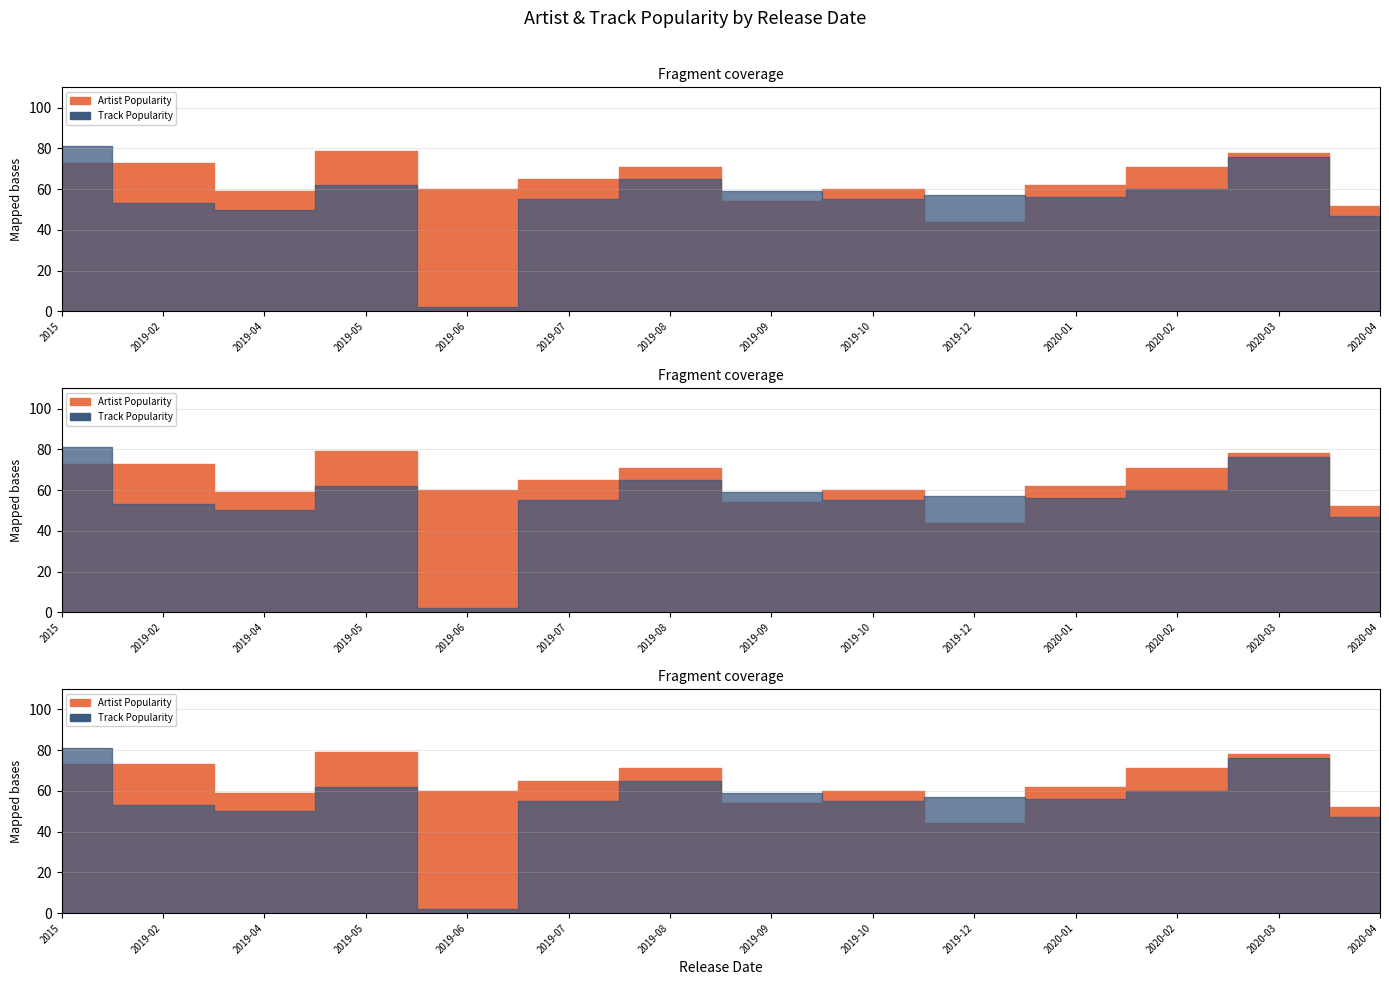

How many interior local valleys does the Artist Popularity series have?

4